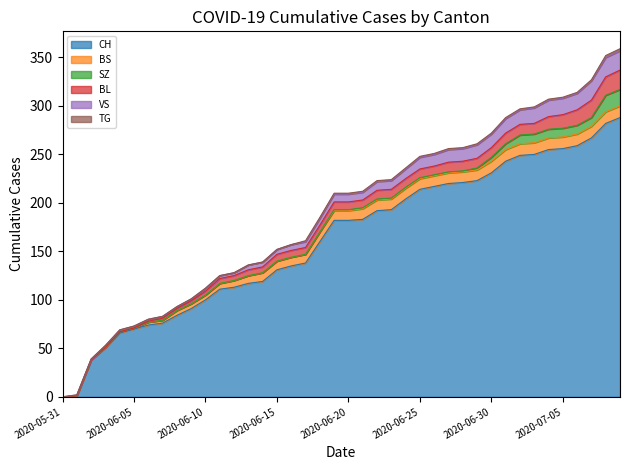

What is the value of the CH point at the 2nd from the left?

1